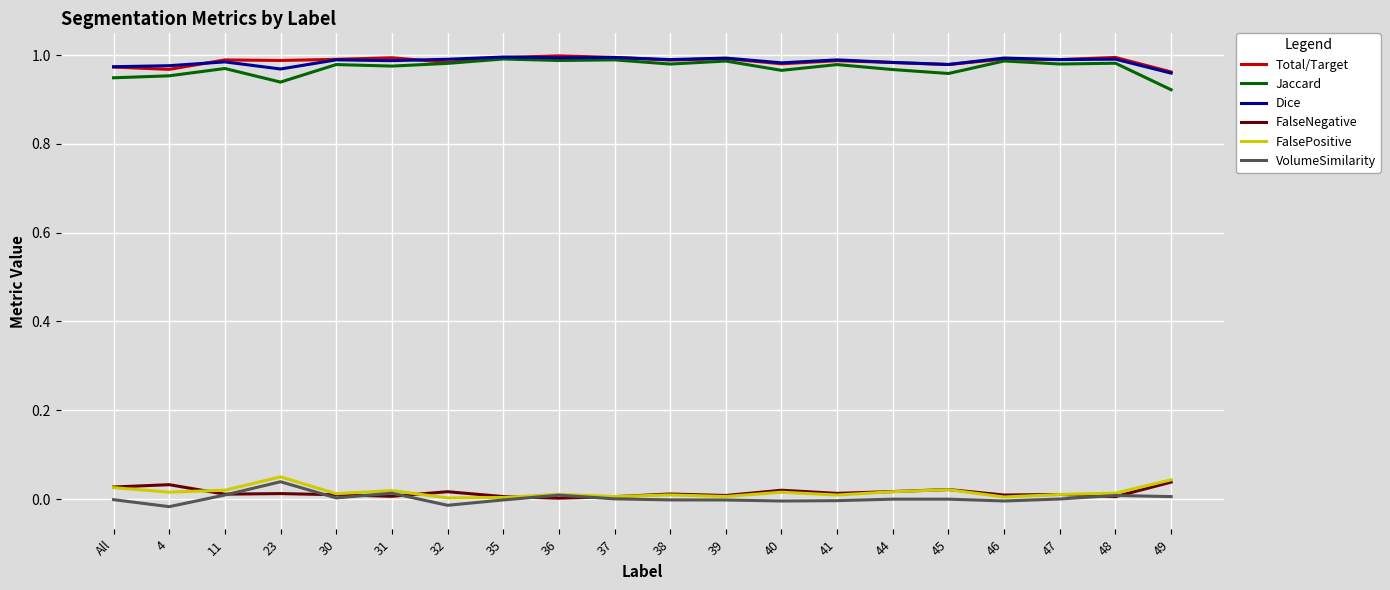

What is the total value across all series at 45?

3.0